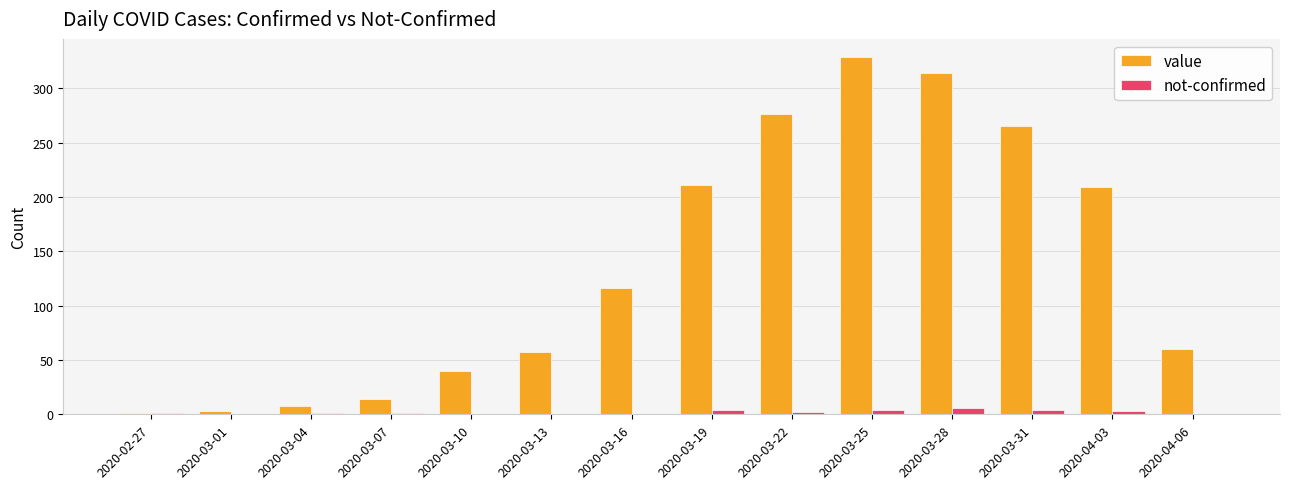

How many groups of bars are there?

14